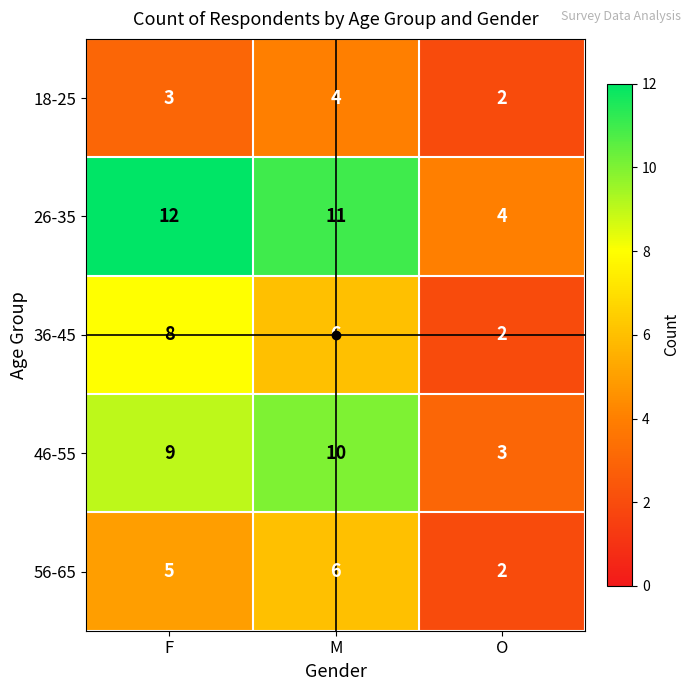

The 56-65 series shows 3 at F. True or false?

False